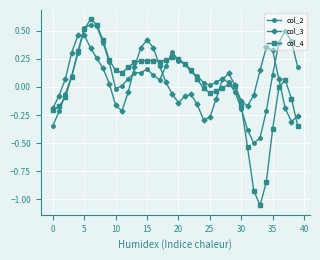

Which series ends up on top after the final intersection of col_4 and col_2?

col_2